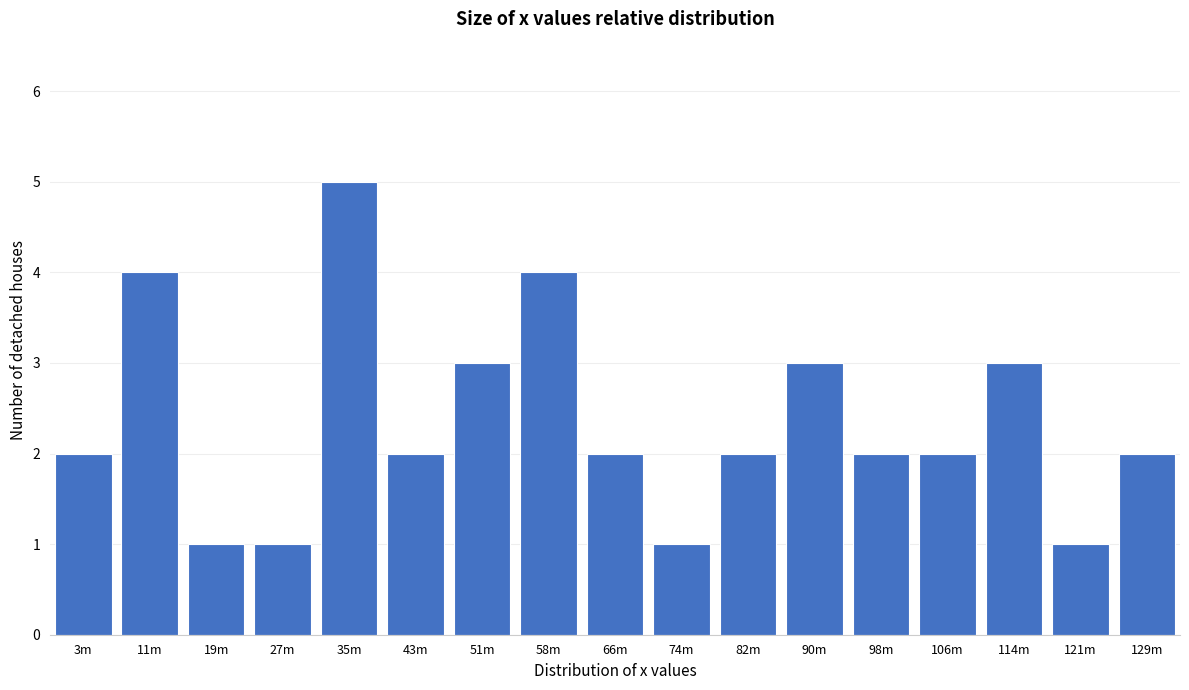

Reading right to left, transcribe all the data shown in this chart.

129m=2	121m=1	114m=3	106m=2	98m=2	90m=3	82m=2	74m=1	66m=2	58m=4	51m=3	43m=2	35m=5	27m=1	19m=1	11m=4	3m=2